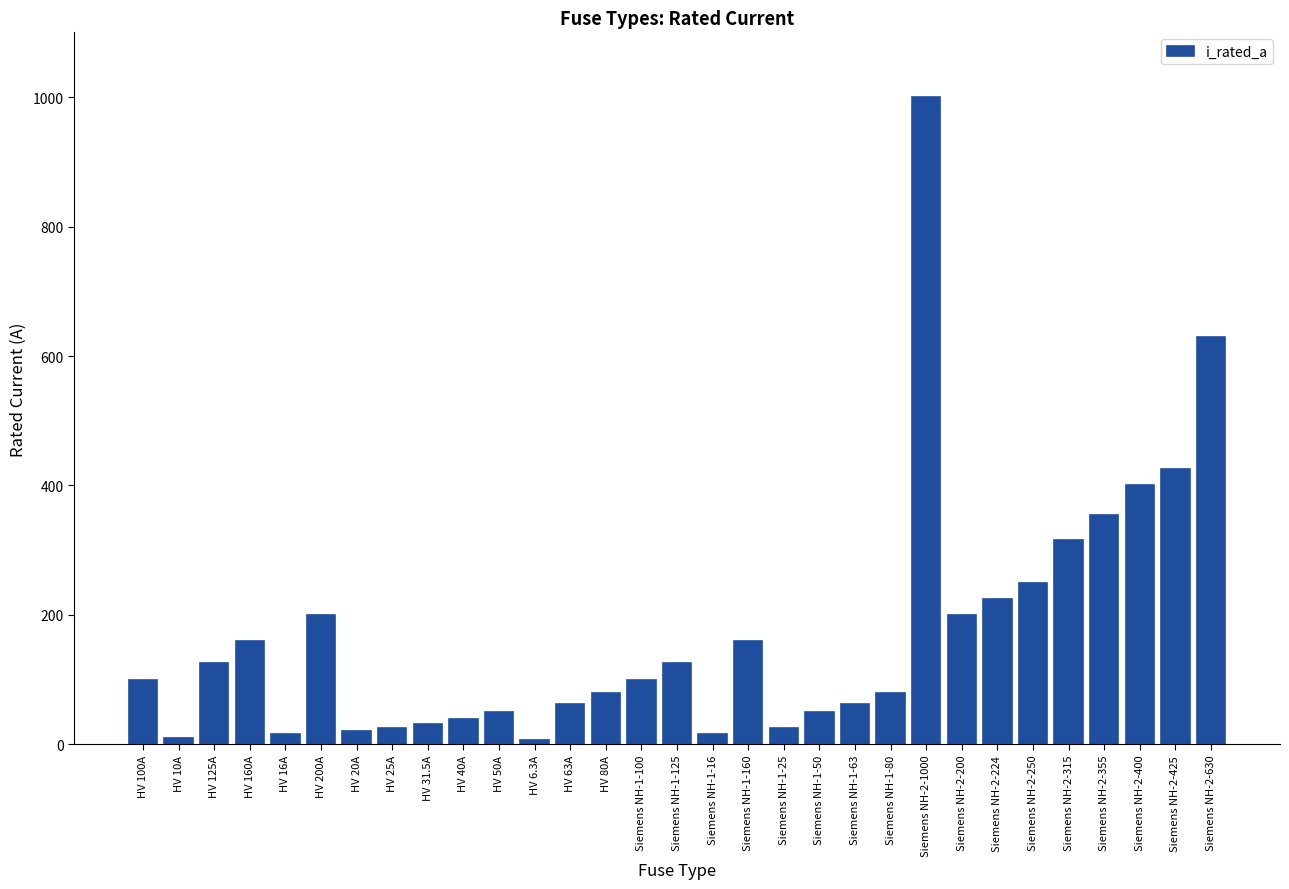

What is the sum of the values at HV 50A and HV 160A?

210.0